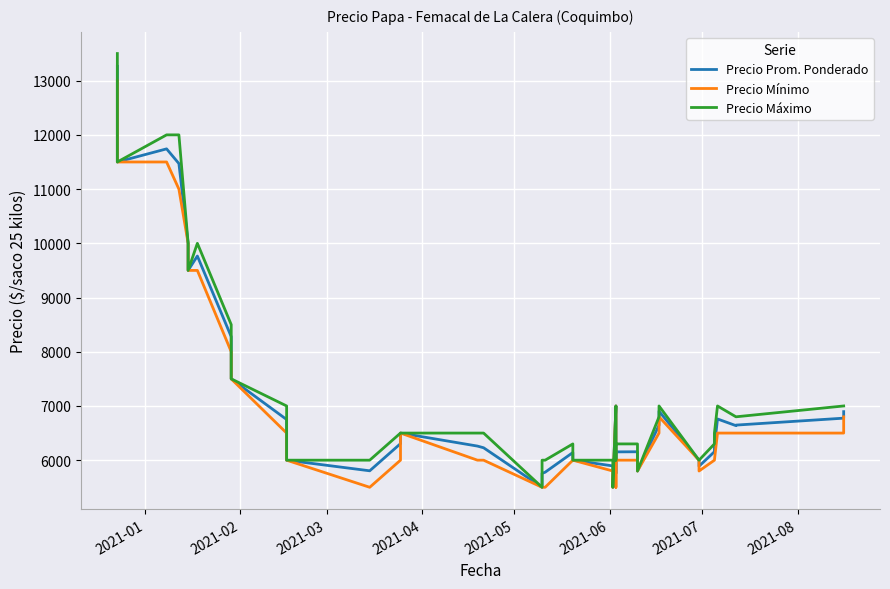

Does the chart display data point markers on the line(s)?

No